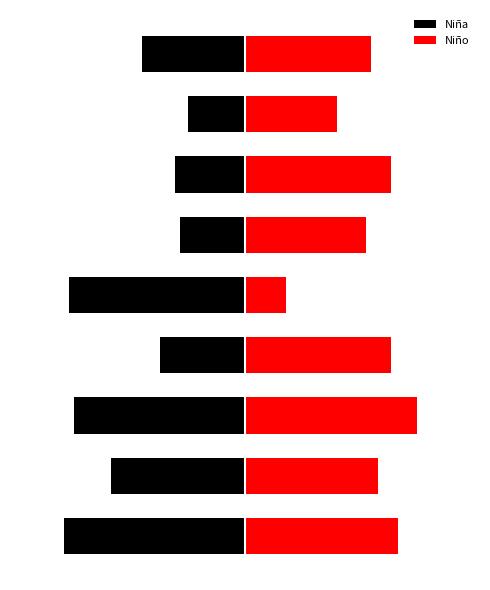

Reading right to left, transcribe all the data shown in this chart.

Niña: 8=-0.0	7=-0.0	6=-0.0	5=-0.0	4=-0.1	3=-0.0	2=-0.1	1=-0.0	0=-0.1
Niño: 8=0.0	7=0.0	6=0.1	5=0.0	4=0.0	3=0.1	2=0.1	1=0.0	0=0.1